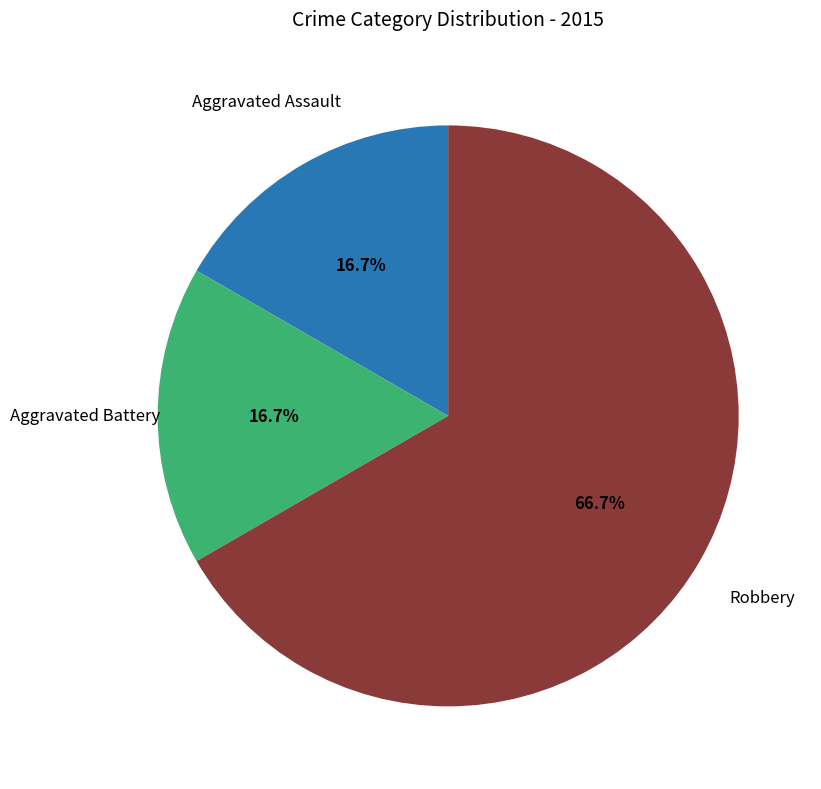

Is there any slice that represents more than half of the pie?

Yes